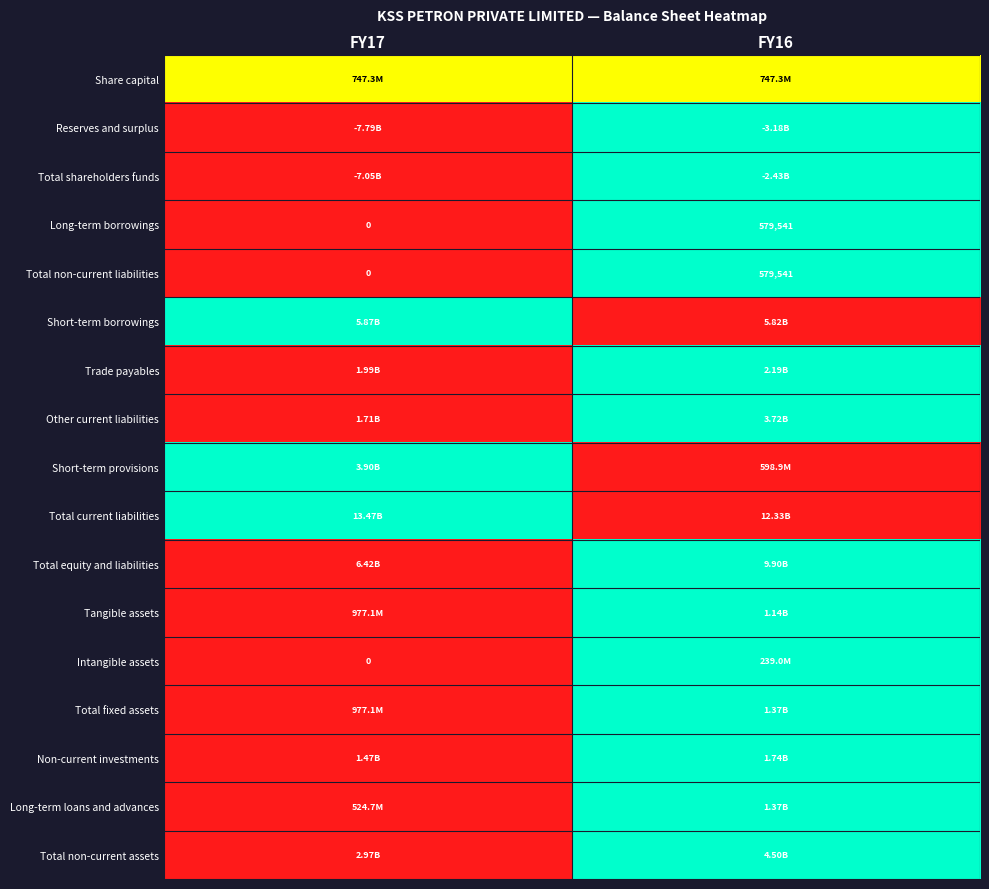

Count the number of categories in the chart.

2